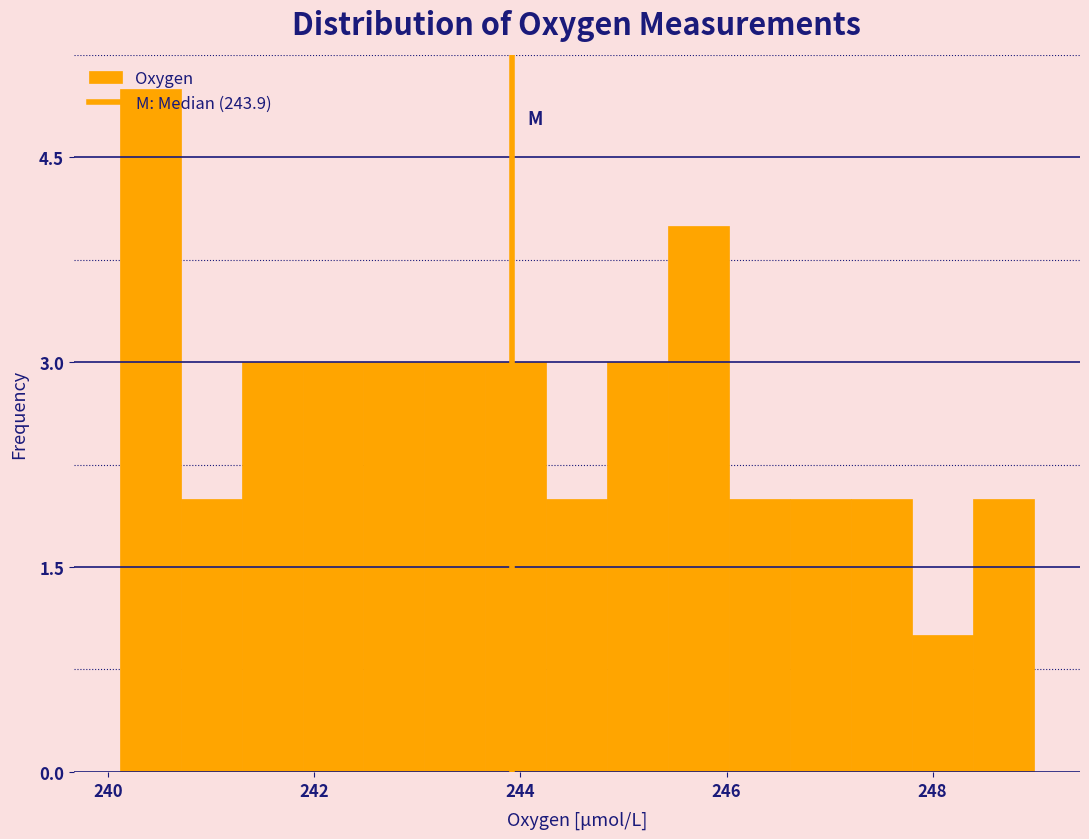

Around what value on the x-axis is the tallest bar? Give the approximate position of its centre, as read against the axis.

240.4